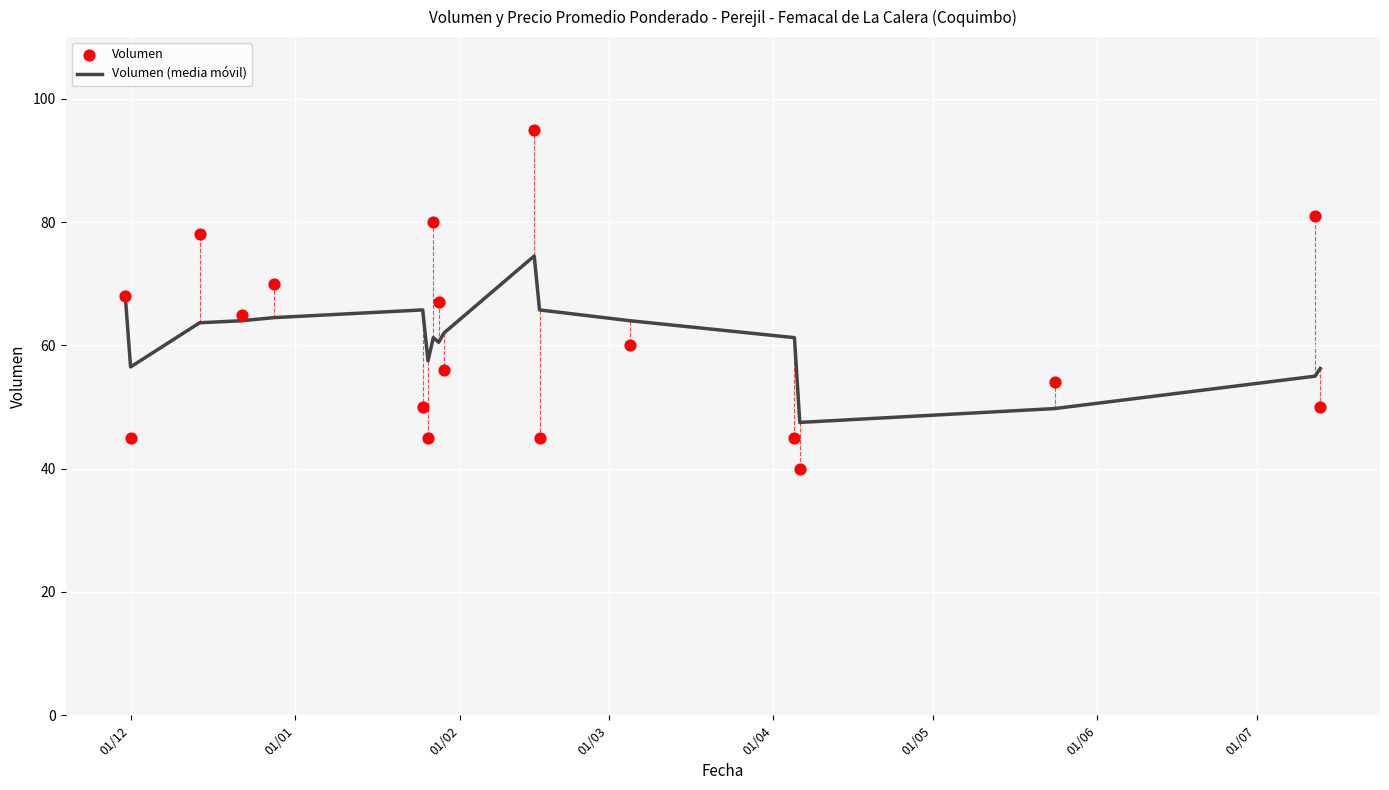

Which series has the largest total across all categories?

Volumen (media móvil)